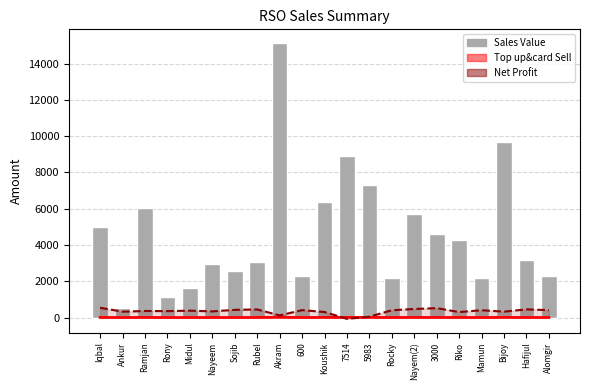

What is the difference between the second highest and minimum values?

9186